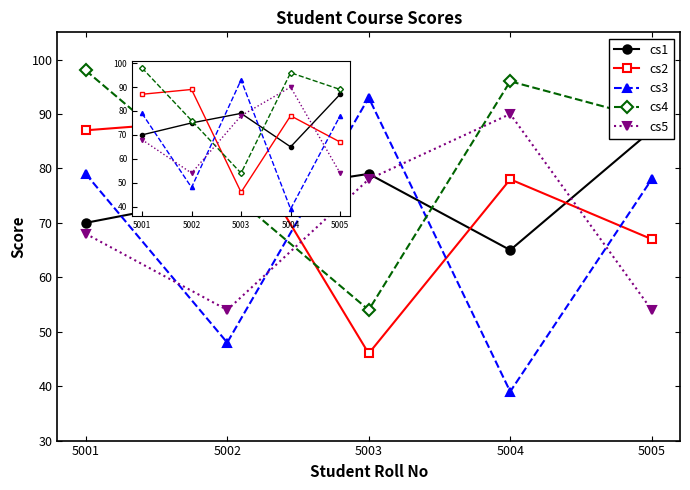

What is the maximum value for cs3?

93